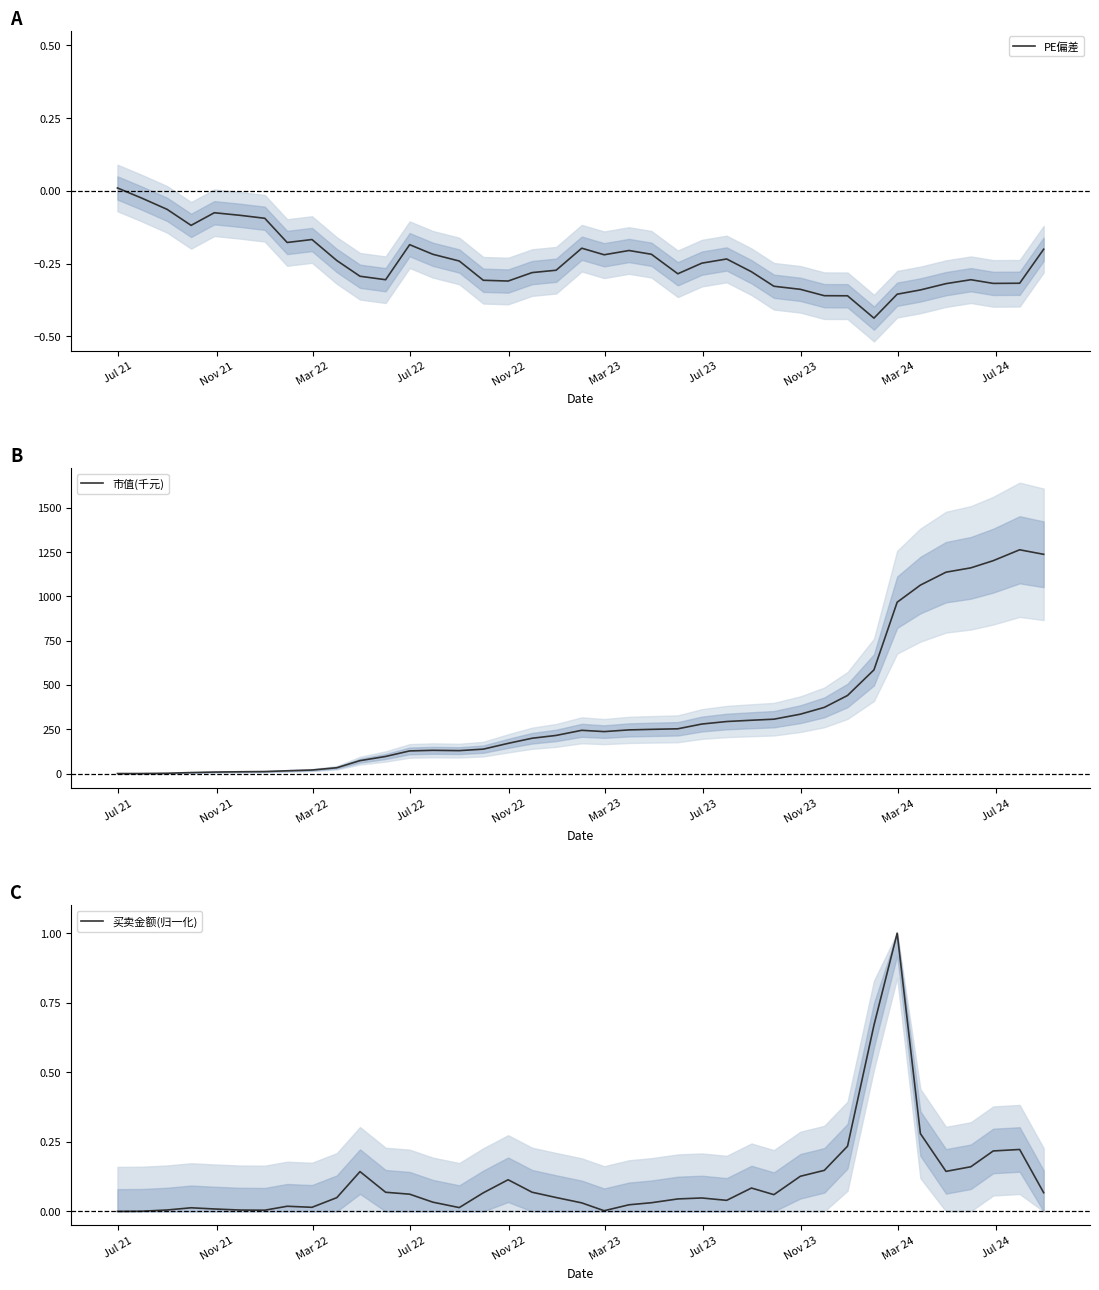

How many interior local peaks does the 市值(千元) series have?

3